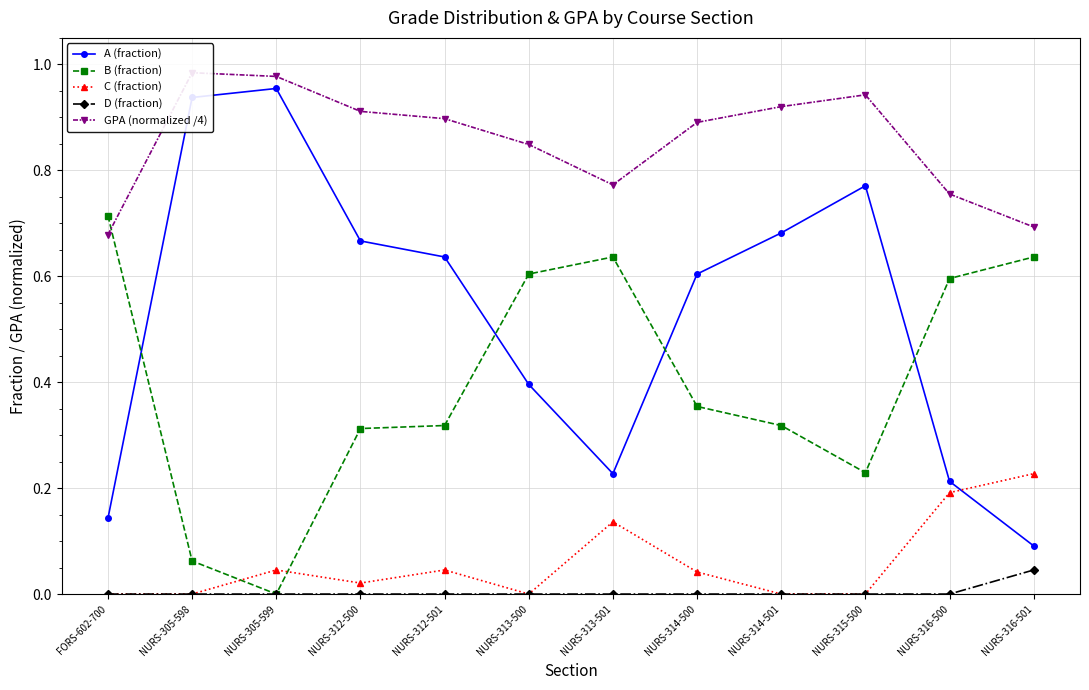

True or false: B (fraction) has more than 0 interior local peaks.

True